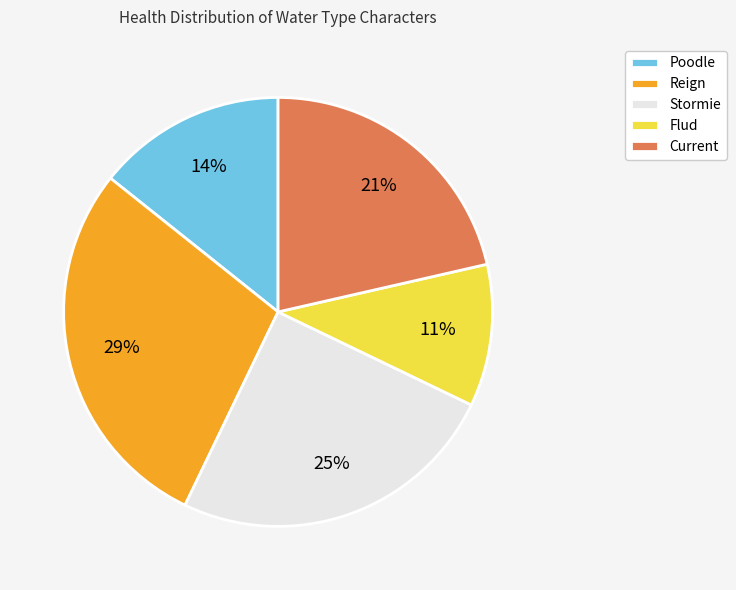

What is the largest slice in the pie chart?

Reign